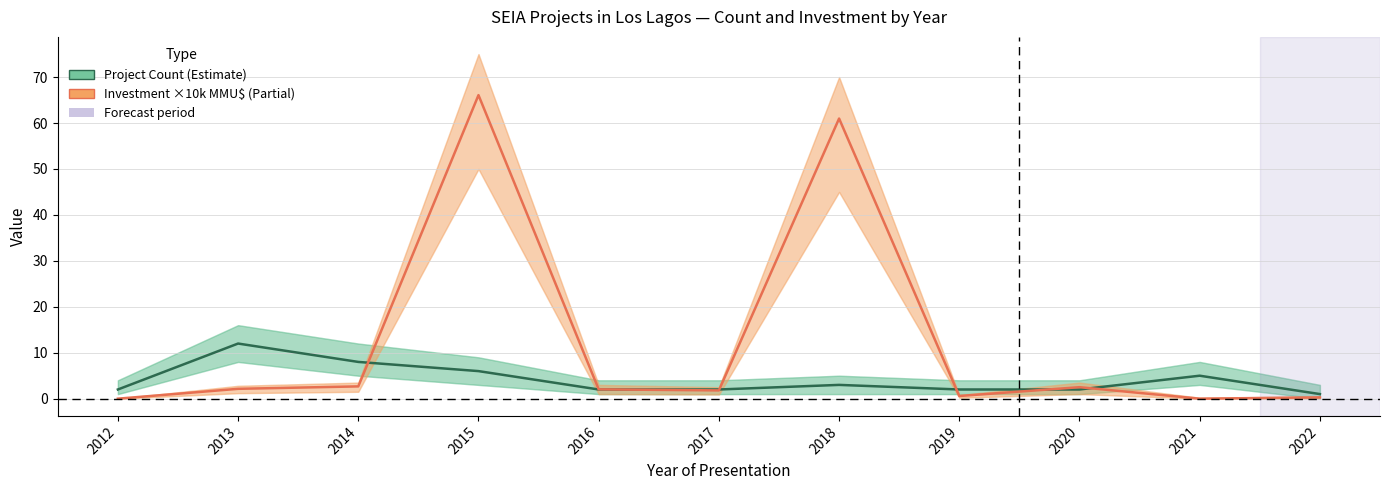

Which series has the widest spread of values?

Investment (×10k MMU$)